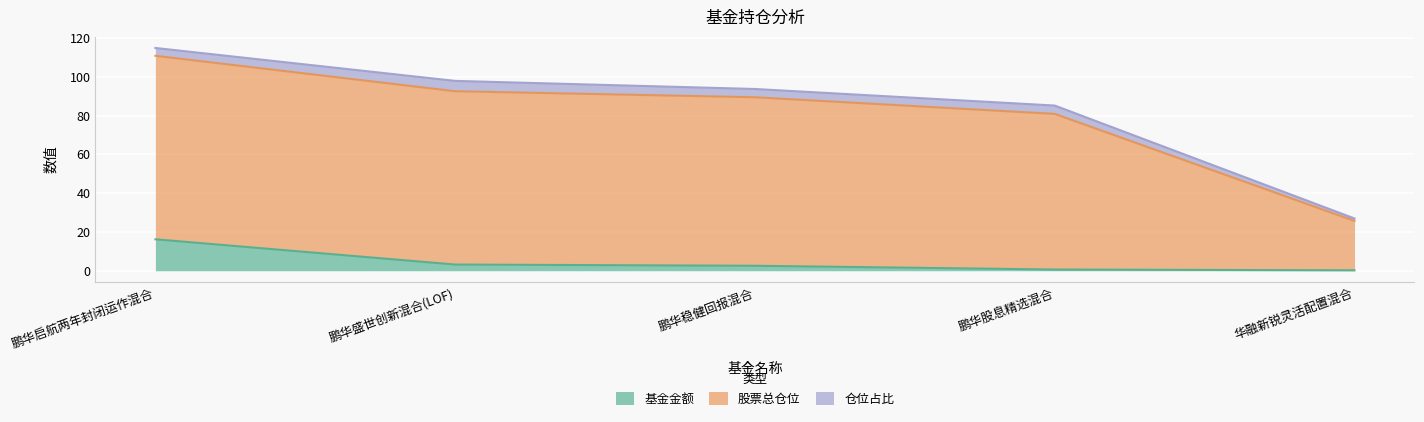

What is the total value across all series at 鹏华盛世创新混合(LOF)?

97.9